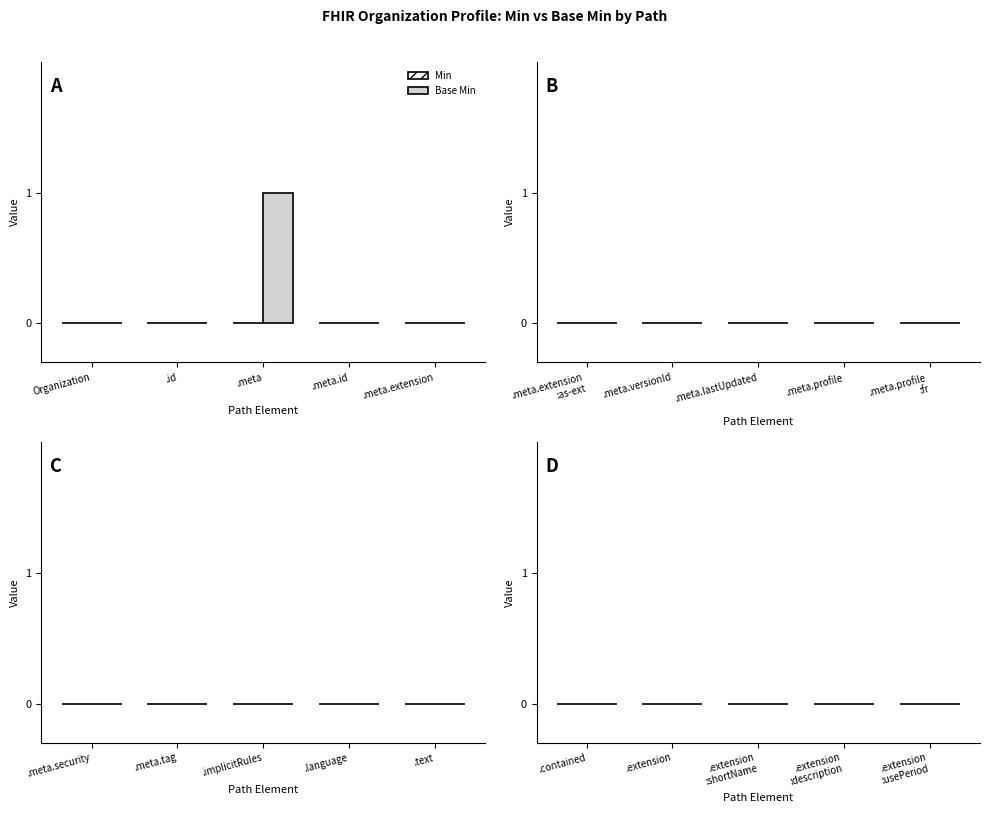

Does the chart contain stacked bars?

No